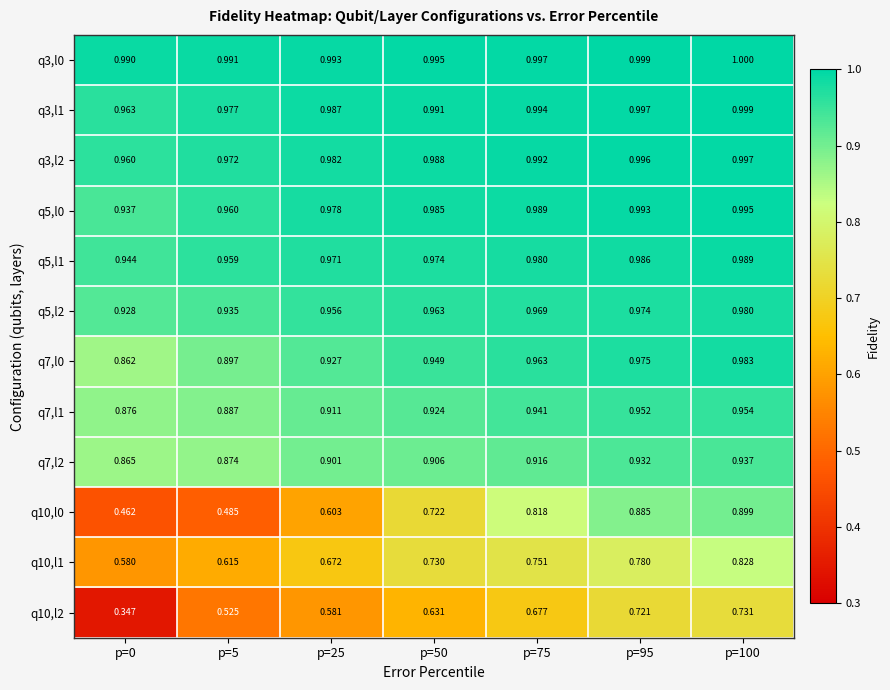

Is the value of q3,l0 at p=75 greater than the value of q7,l2 at p=95?

Yes